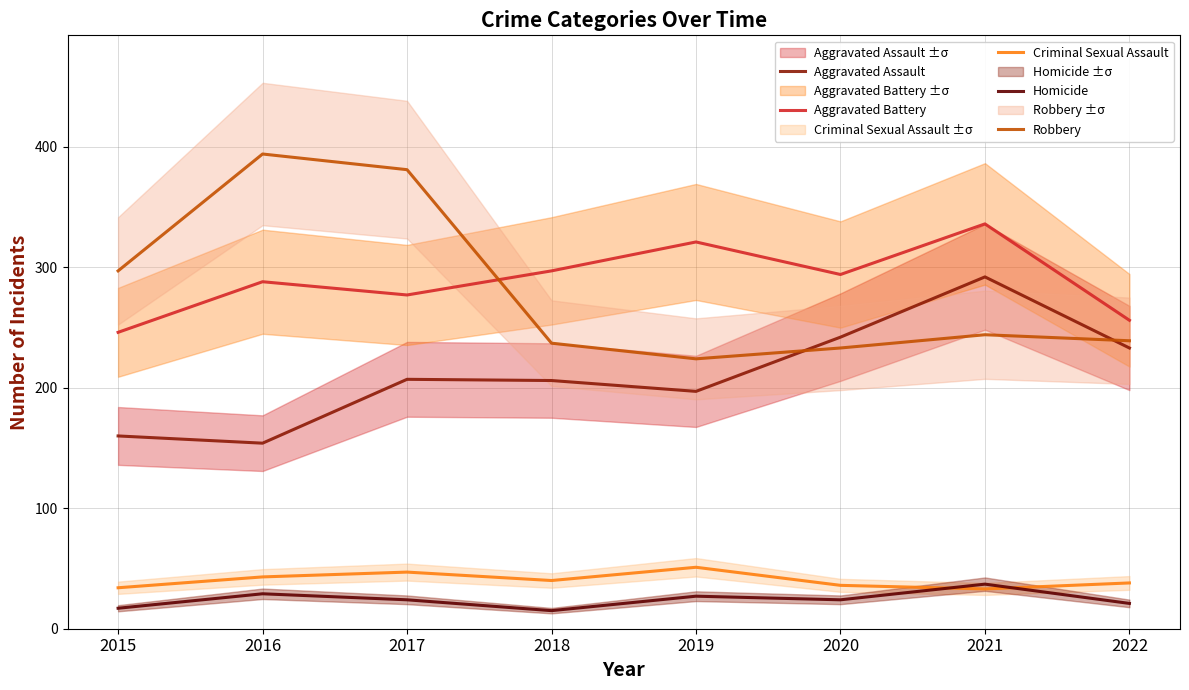

How many data points in Aggravated Battery are above 294?

3